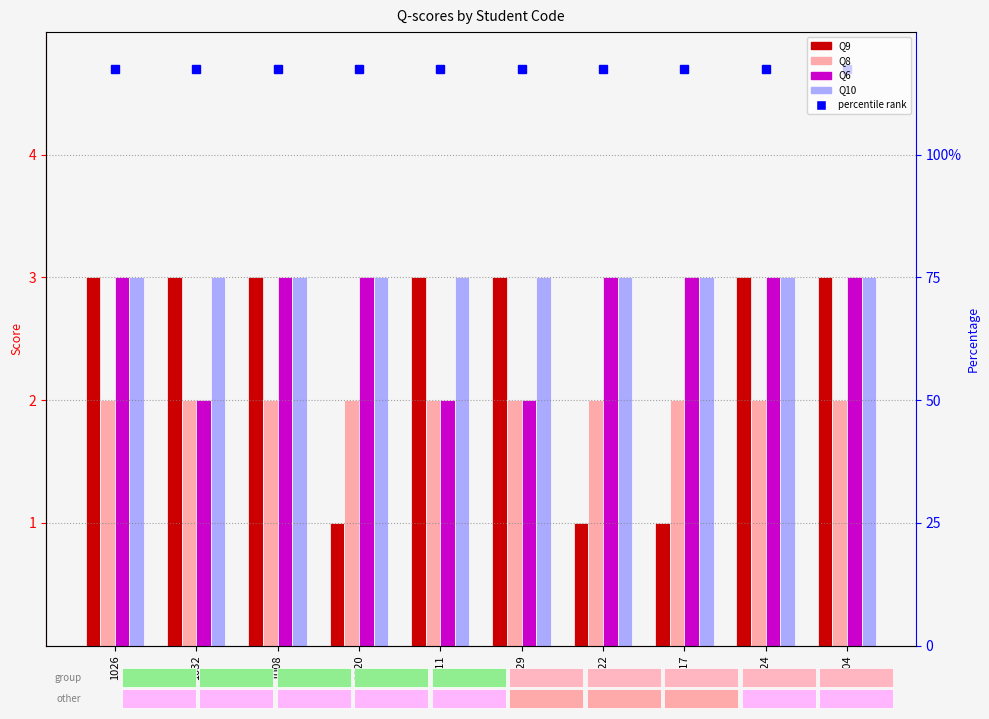

What is the difference between the maximum and minimum values in the Q6 series?

1